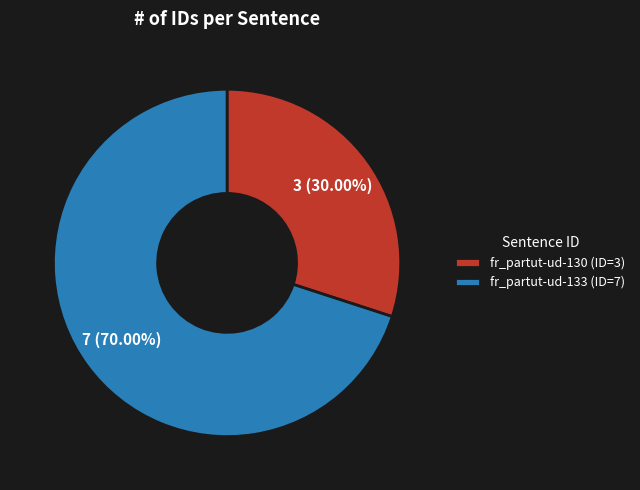

Count the number of slices in the pie.

2